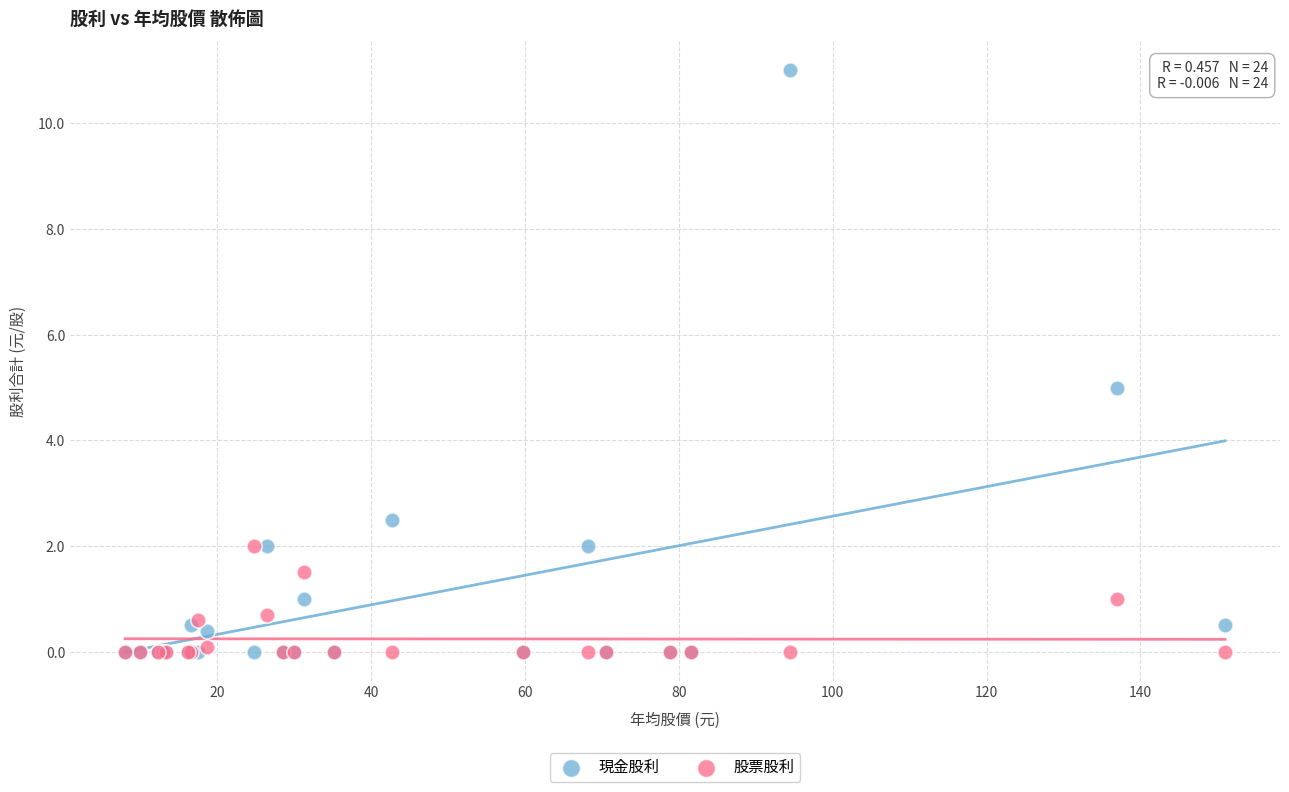

What are all the series names shown in the legend?

現金股利, 股票股利